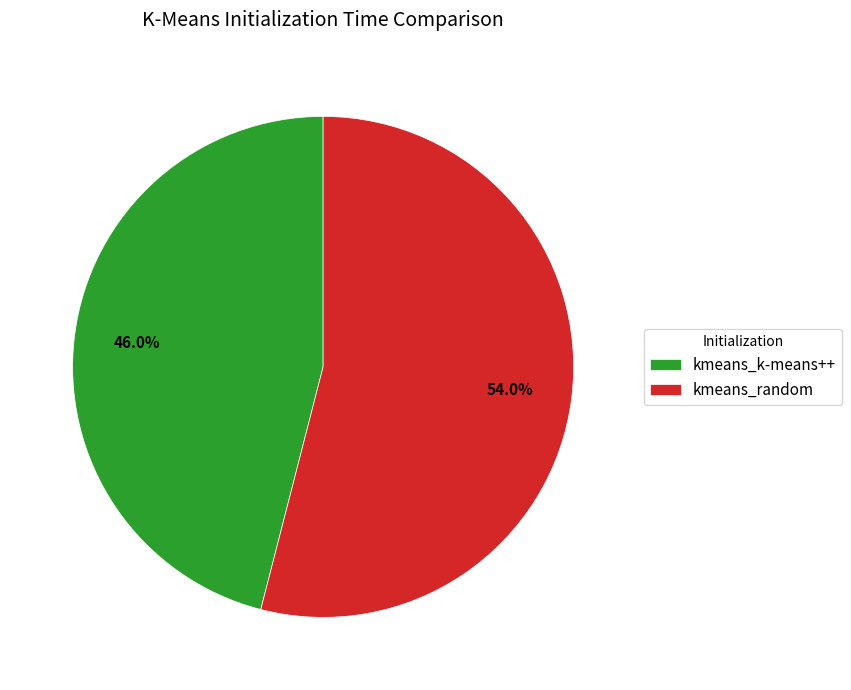

Combined, what portion of the pie is kmeans_random and kmeans_k-means++?

100.0%